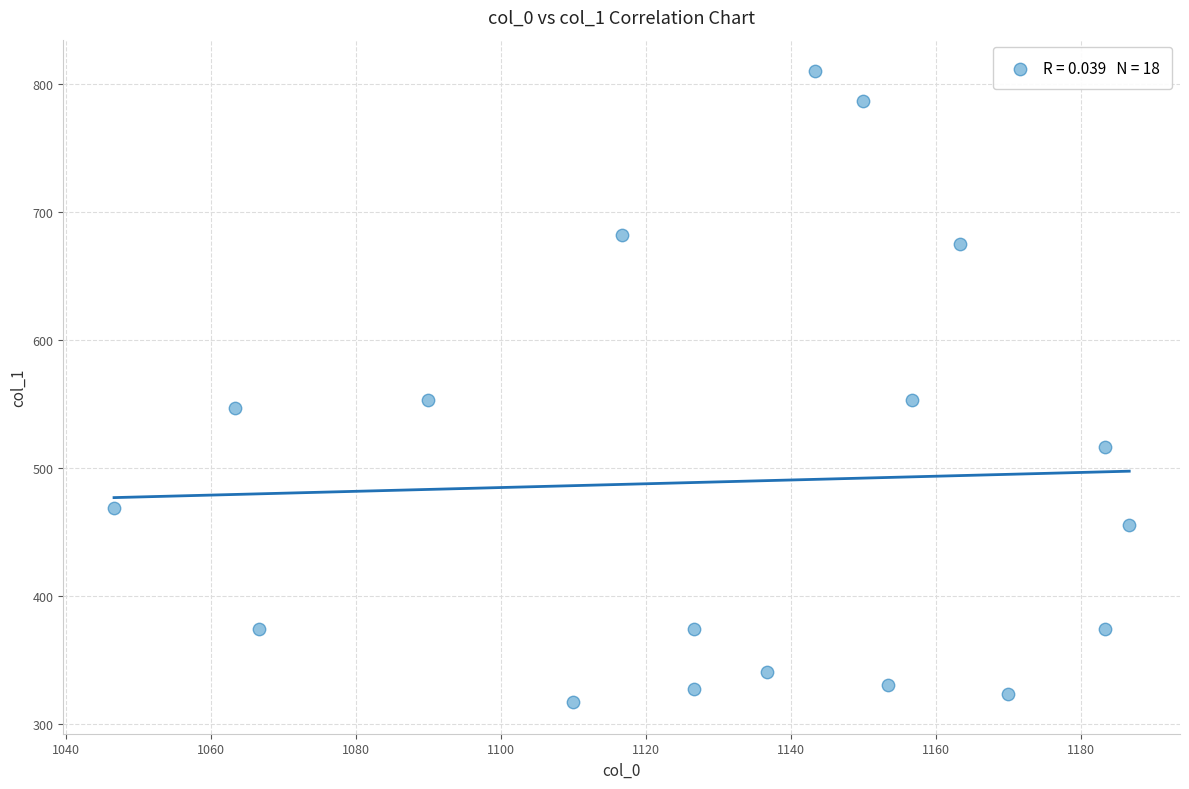

What is the range of X values (max minus min)?

140.0